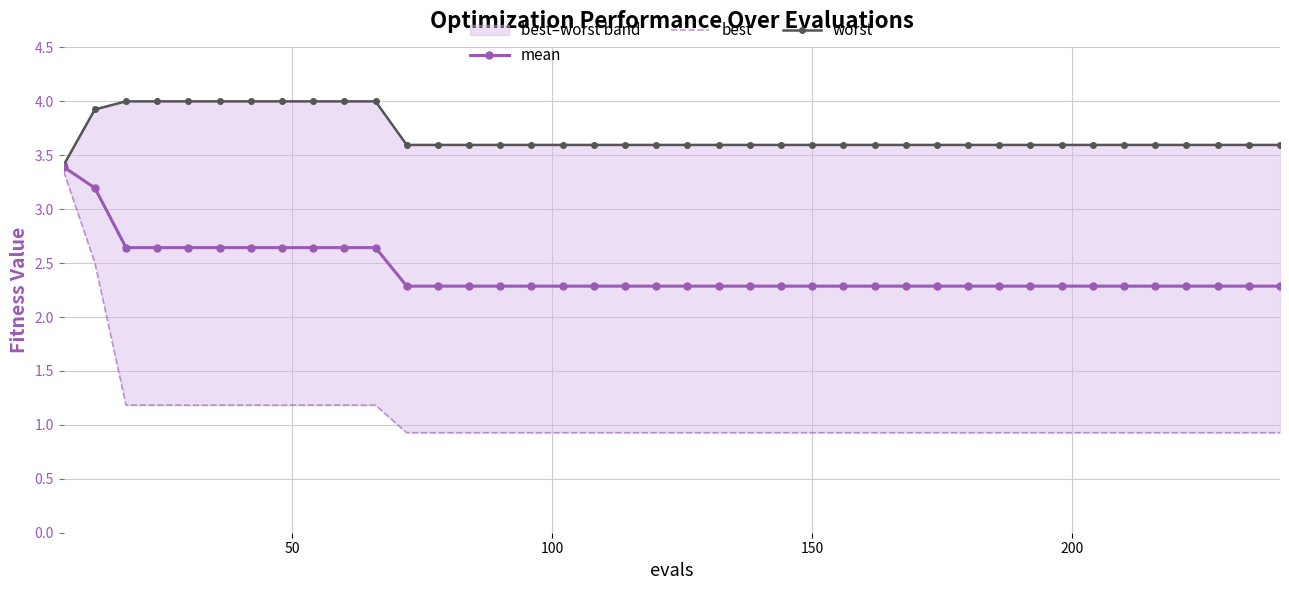

What are all the series names shown in the legend?

mean, best, worst